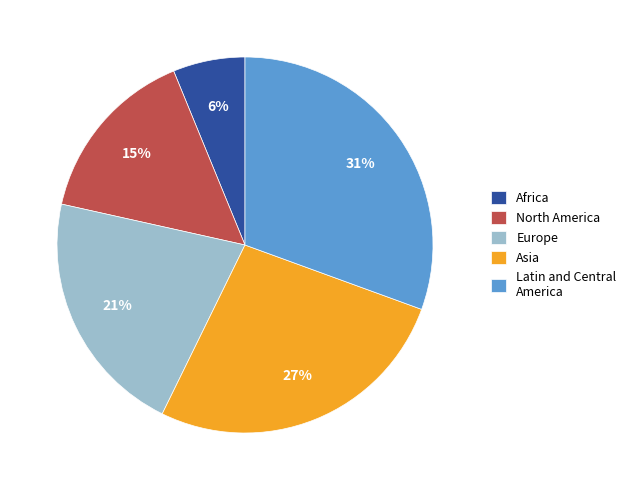

True or false: Latin and Central America accounts for 21% of the total.

False